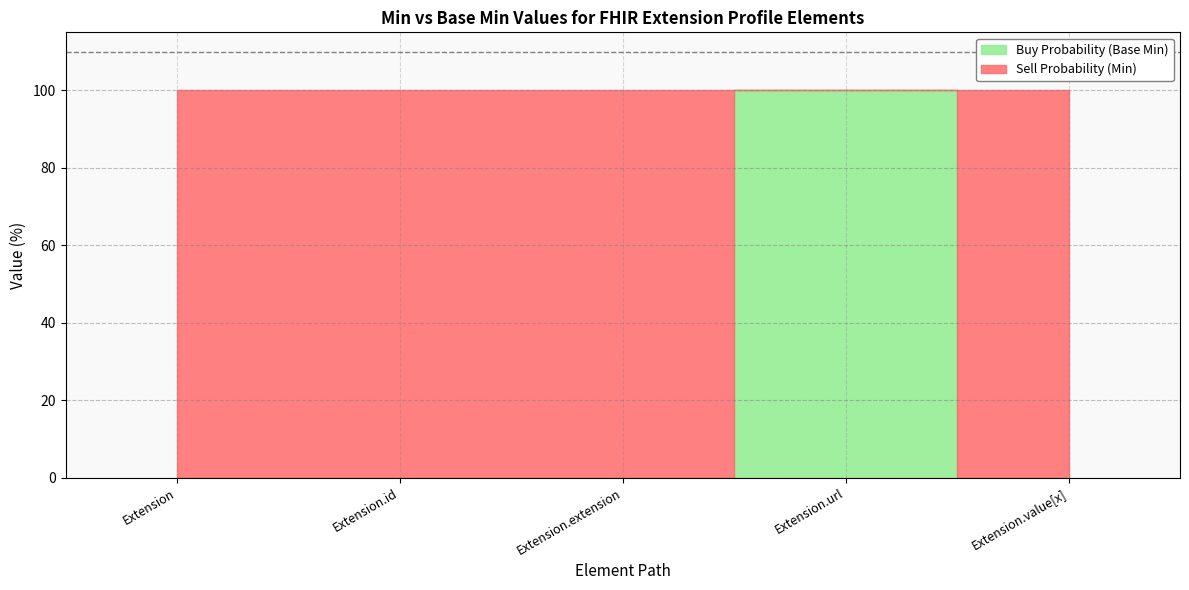

What are all the series names shown in the legend?

Buy Probability (Base Min), Sell Probability (Min)